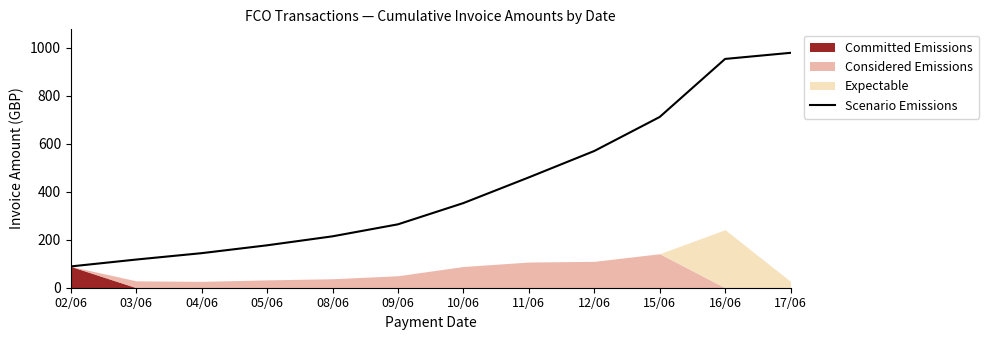

What is the highest value of the Scenario Emissions series?

979.0